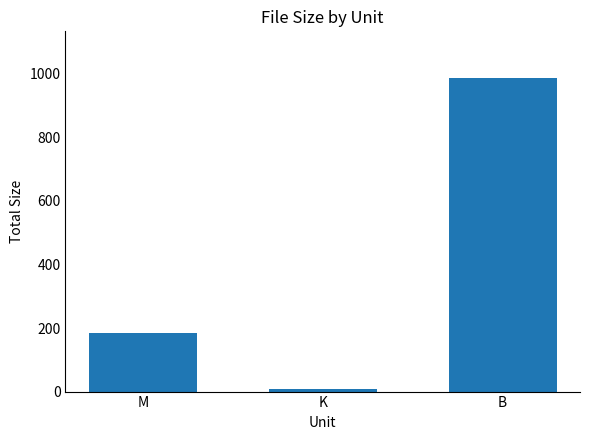

True or false: the data shows 8.0 at K.

True